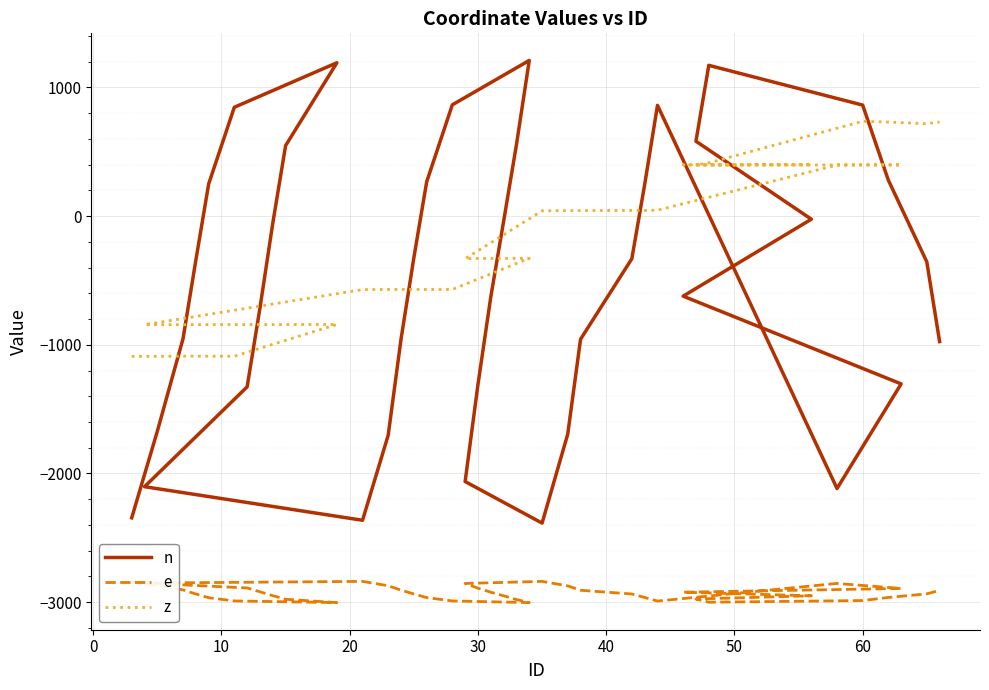

What is the value of the z point at the 17th from the left?

-570